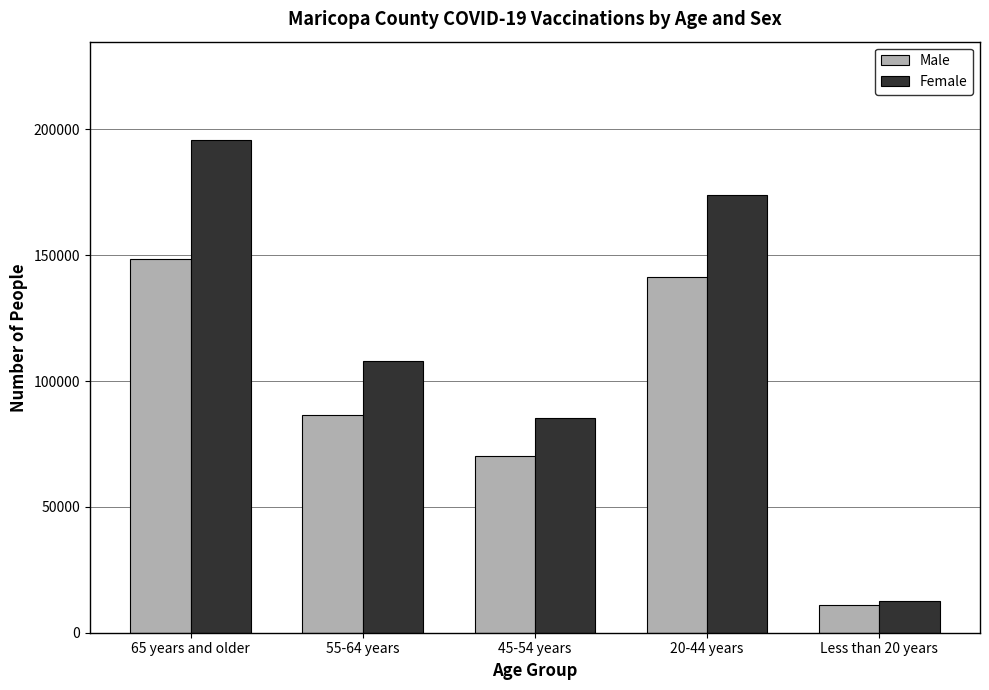

Which series has the largest range (max minus min)?

Female